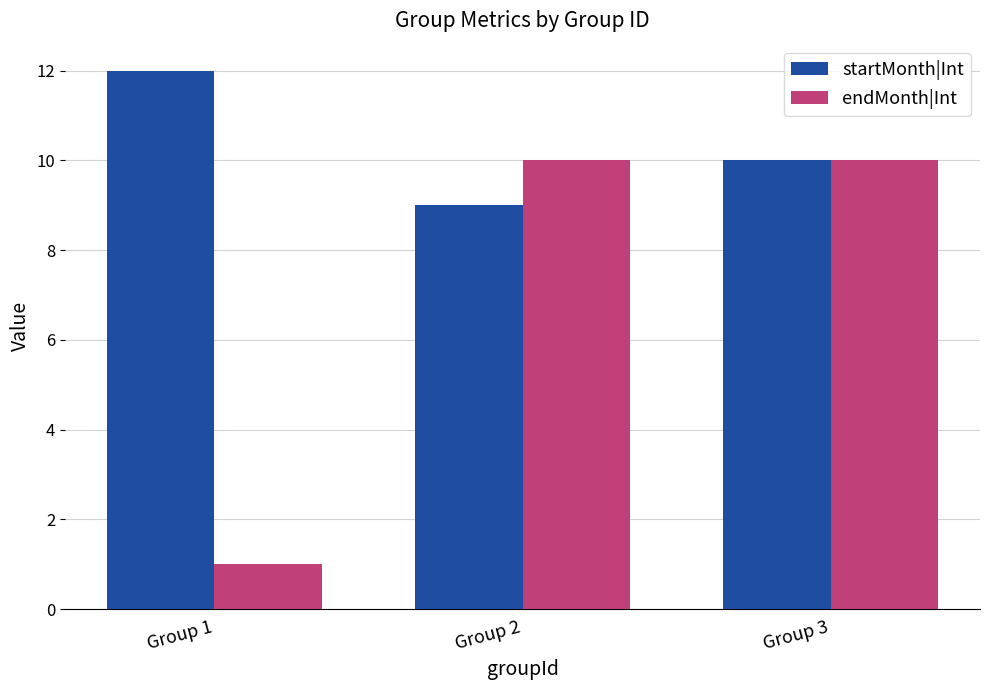

What is the greatest value displayed?

12